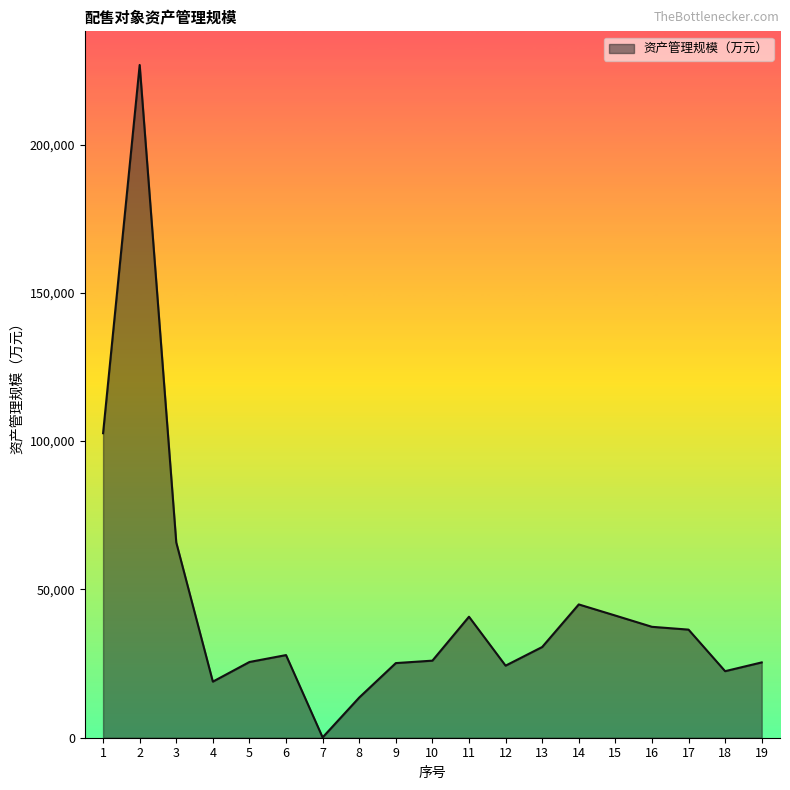

How many lines are shown in the chart?

1